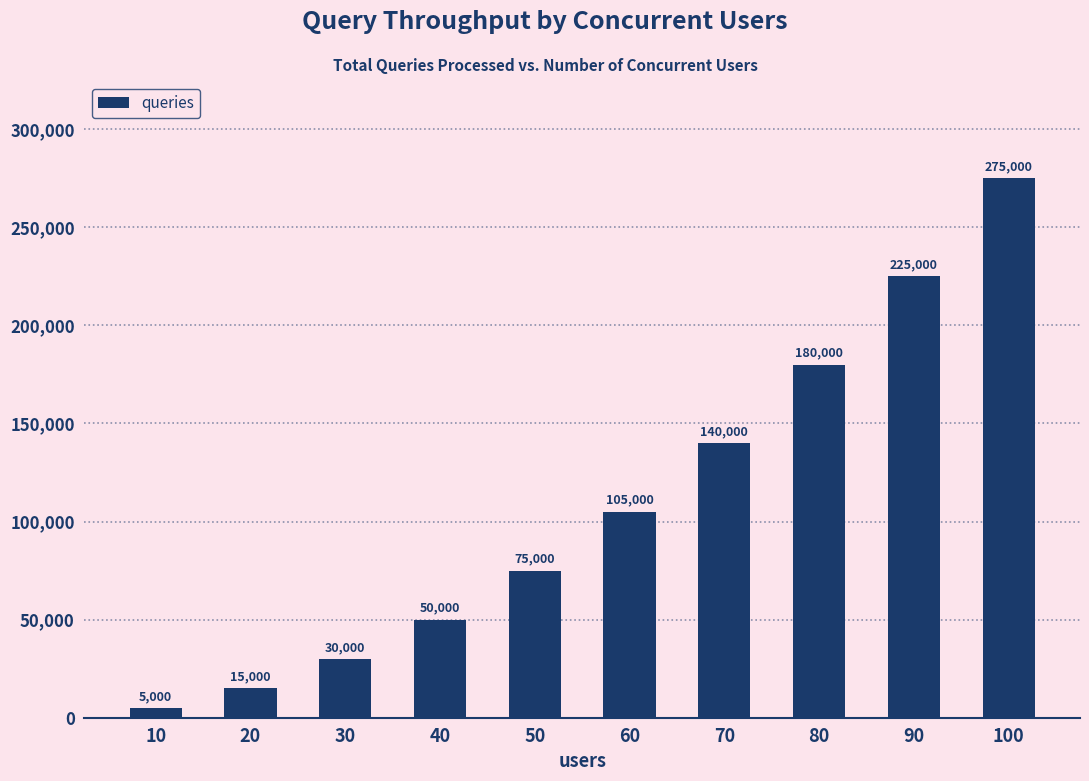

Is it true that the value at 10 is 5000?

True